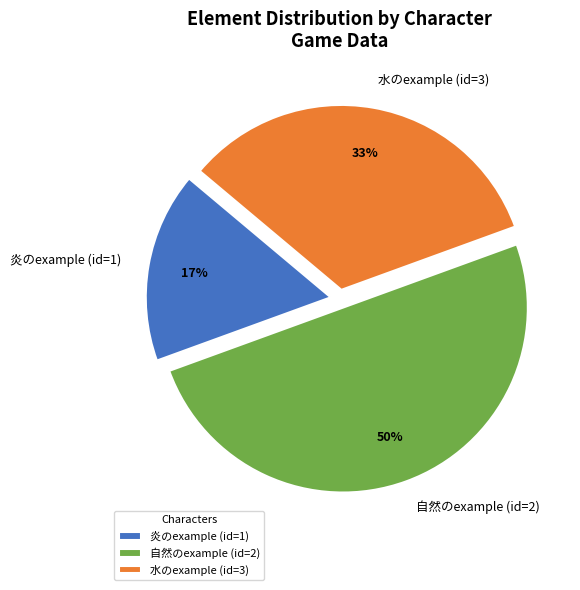

Between 水のexample (id=3) and 自然のexample (id=2), which is larger?

自然のexample (id=2)